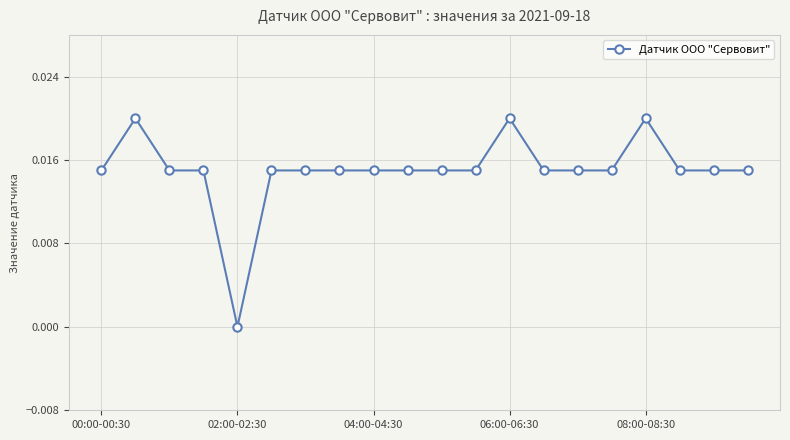

What is the sum of all values?

0.3